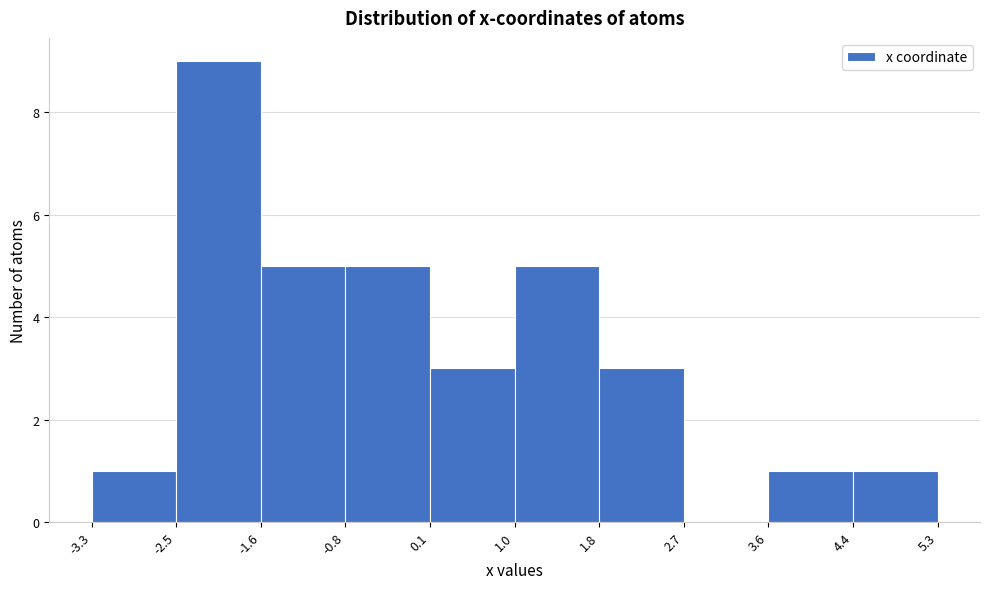

Which range on the x-axis has the tallest bar?

-2.5 to -1.6